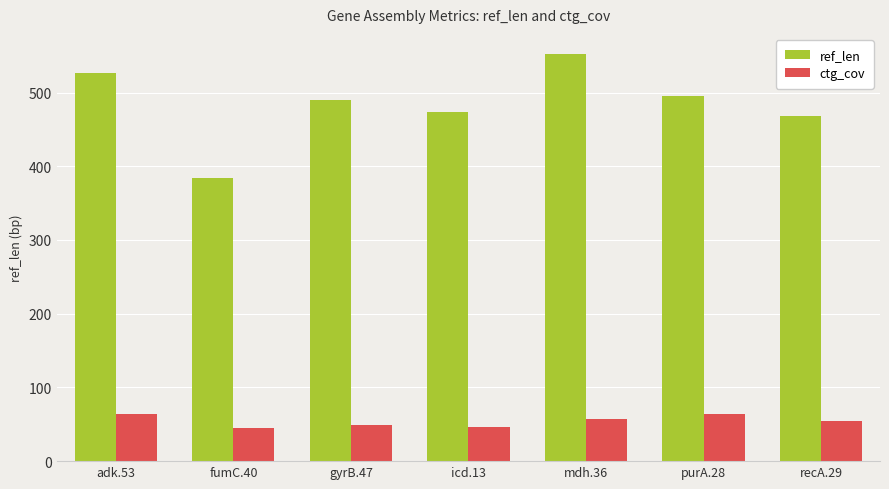

What is the sum of the ctg_cov values at fumC.40 and recA.29?

99.7